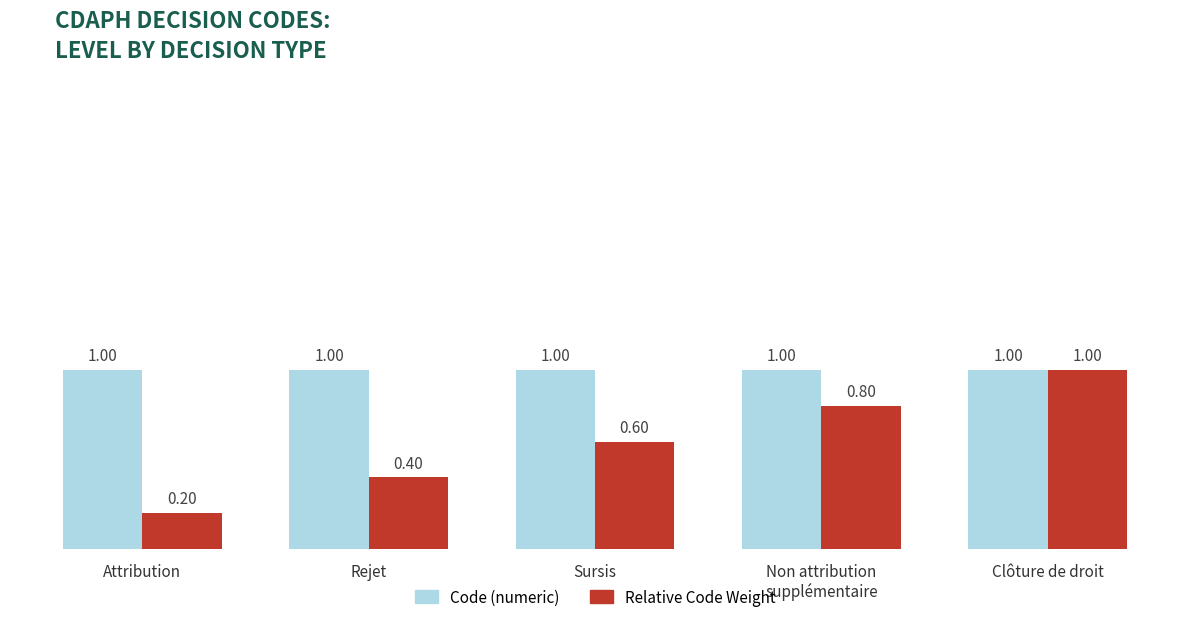

What is the label of the 4th bar from the right?

Rejet